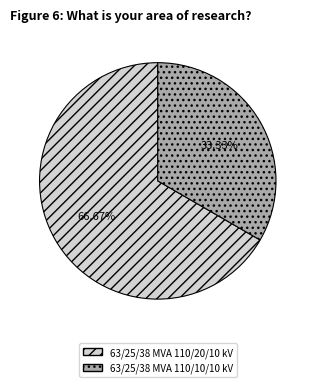

What is the total percentage of 63/25/38 MVA 110/10/10 kV and 63/25/38 MVA 110/20/10 kV?

100.0%